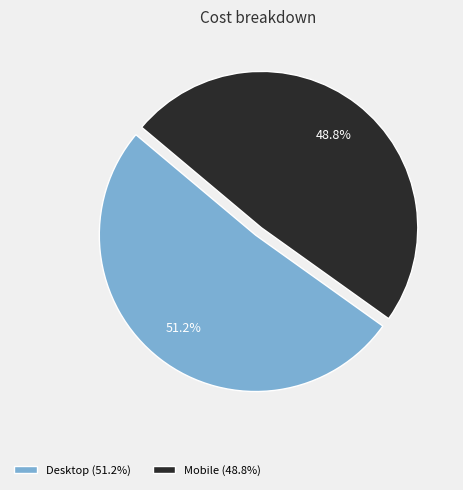

Is there any slice that represents more than half of the pie?

Yes